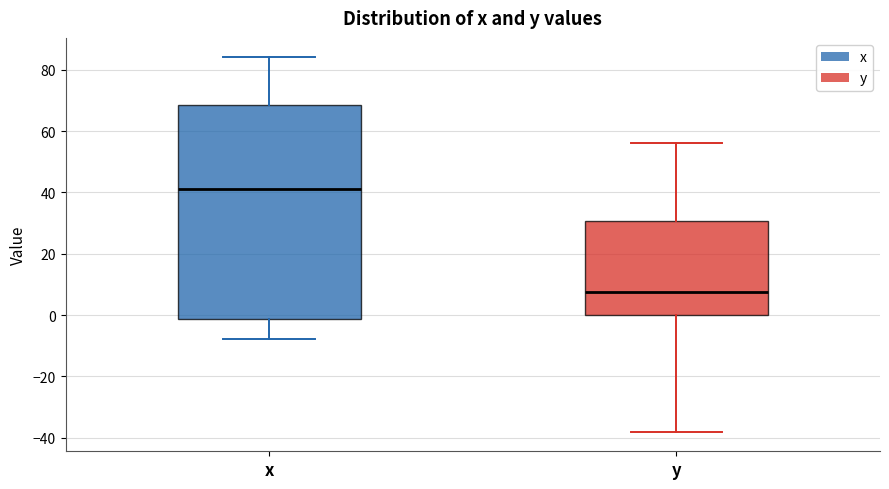

Which box has the lowest median line?

y